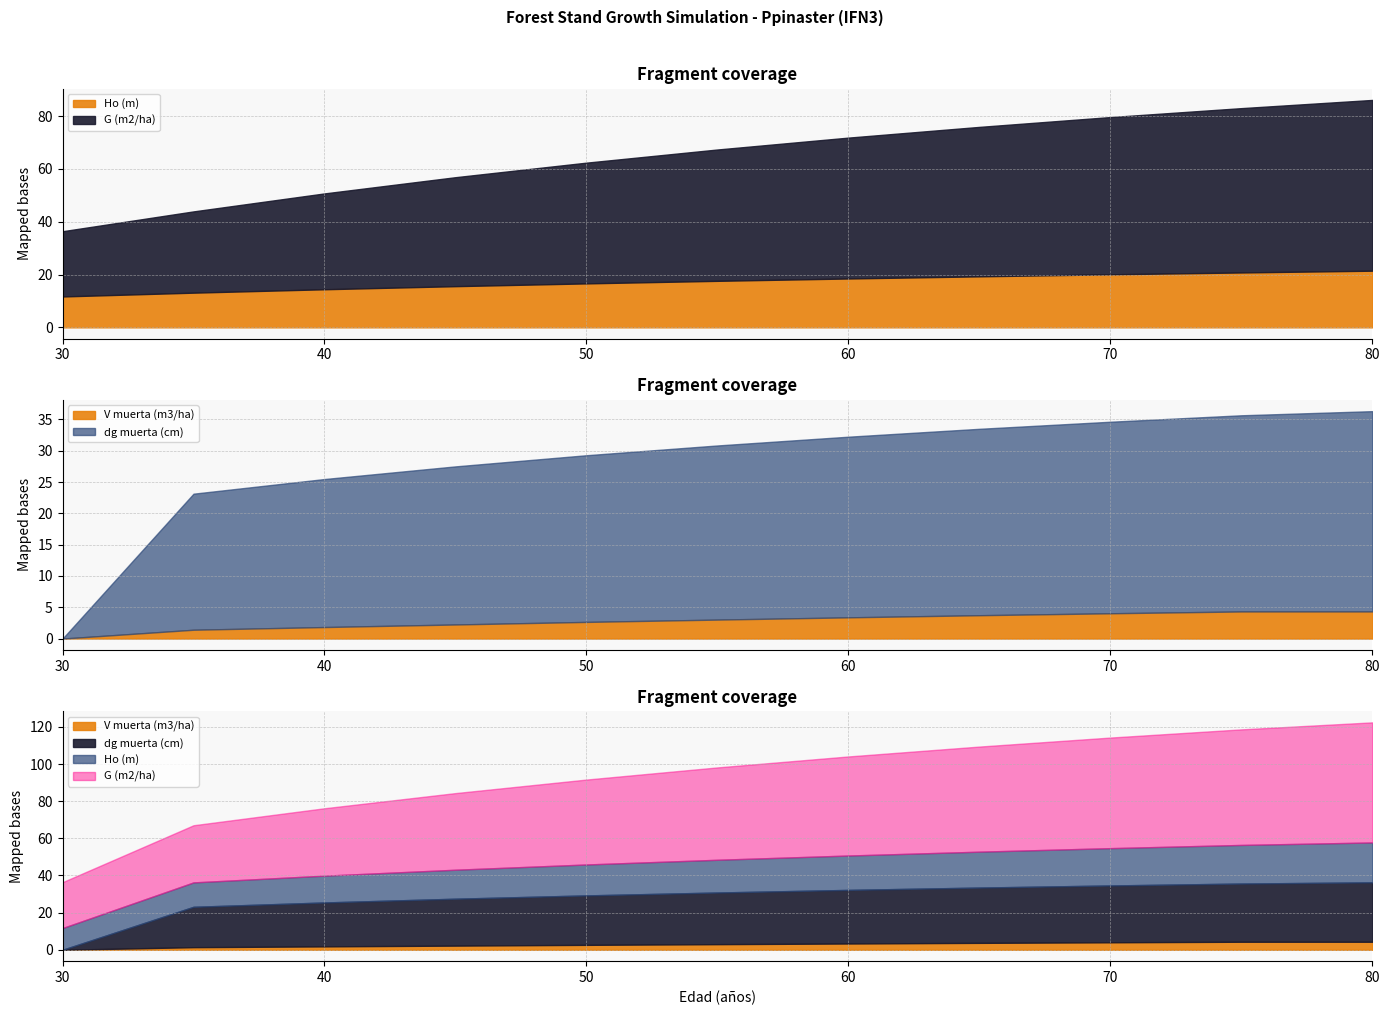

Reading left to right, extract all data points from this chart.

Ho (m): 11.7	13.1	14.4	15.6	16.6	17.6	18.5	19.3	20.1	20.8	21.5
G (m2/ha): 24.7	30.8	36.3	41.3	45.7	49.7	53.3	56.6	59.5	62.2	64.7
dg muerta (cm): 0.0	21.7	23.6	25.2	26.6	27.8	28.9	29.8	30.6	31.3	32.0
V muerta (m3/ha): 0.0	1.4	1.8	2.2	2.7	3.0	3.4	3.7	4.0	4.3	4.3